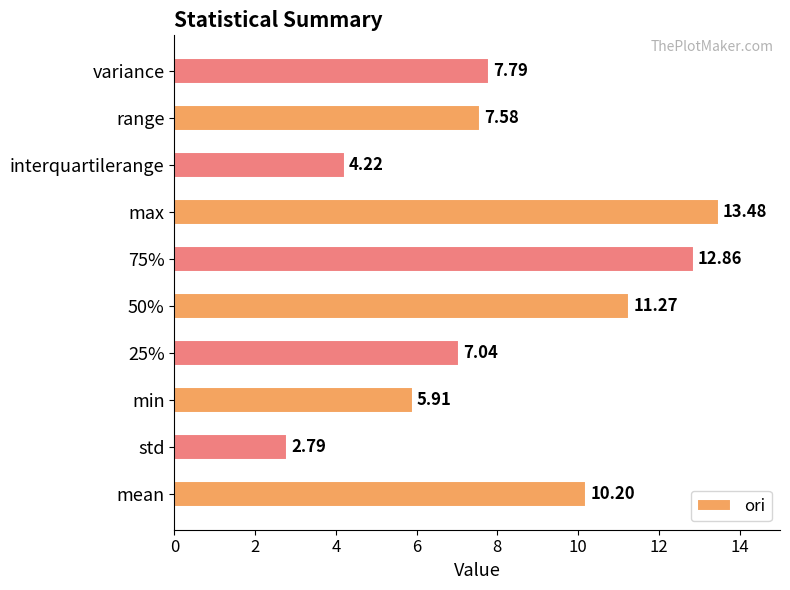

Rank the categories by value from highest to lowest.

max, 75%, 50%, mean, variance, range, 25%, min, interquartilerange, std